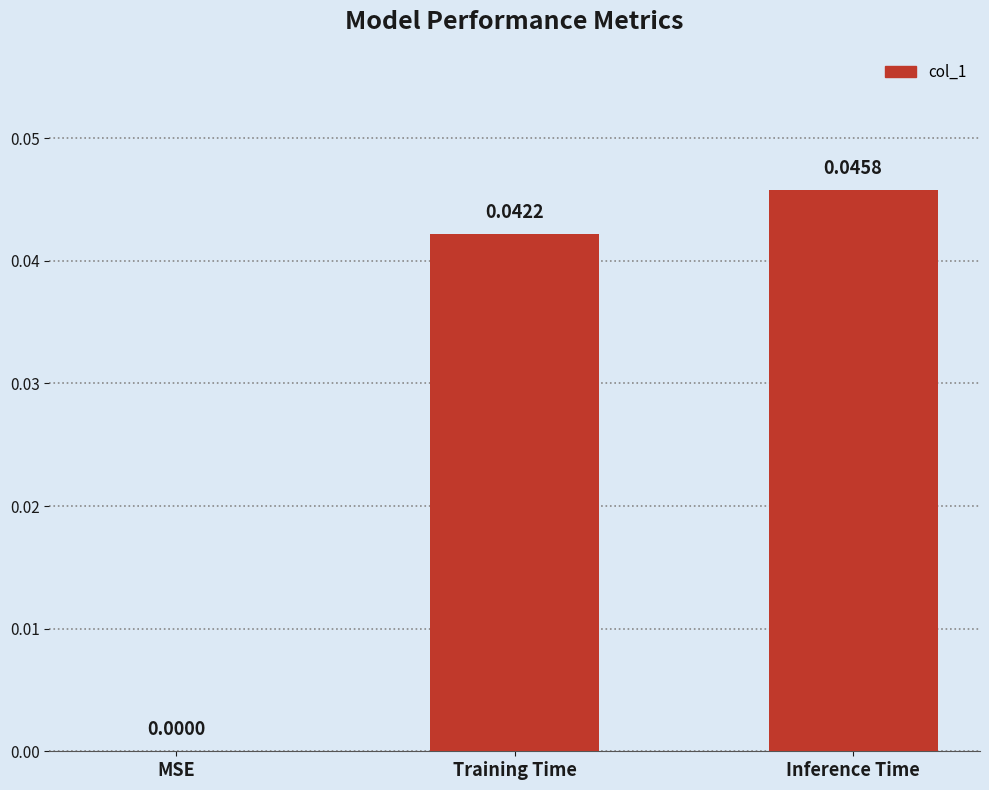

Are the bars horizontal?

No